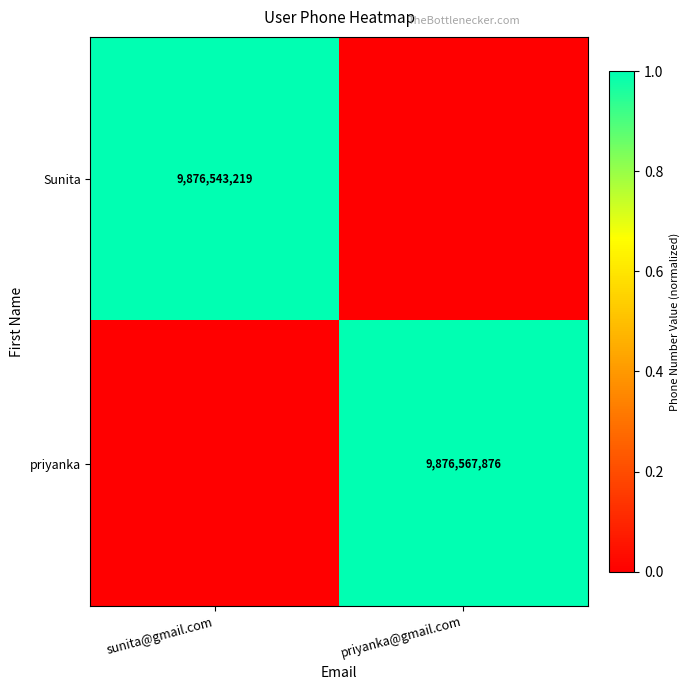

The value of priyanka at priyanka@gmail.com is 9876567876. True or false?

True